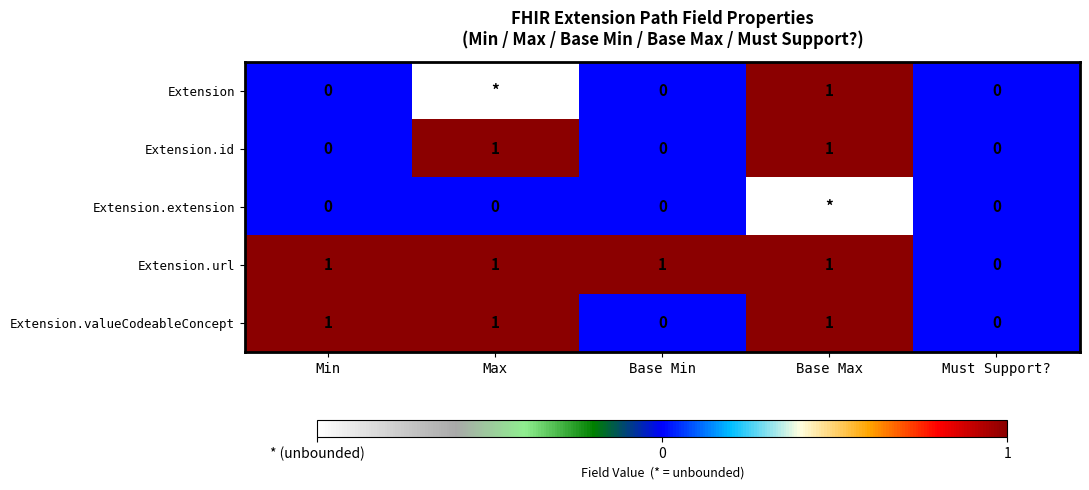

How many data points does each series have?

5